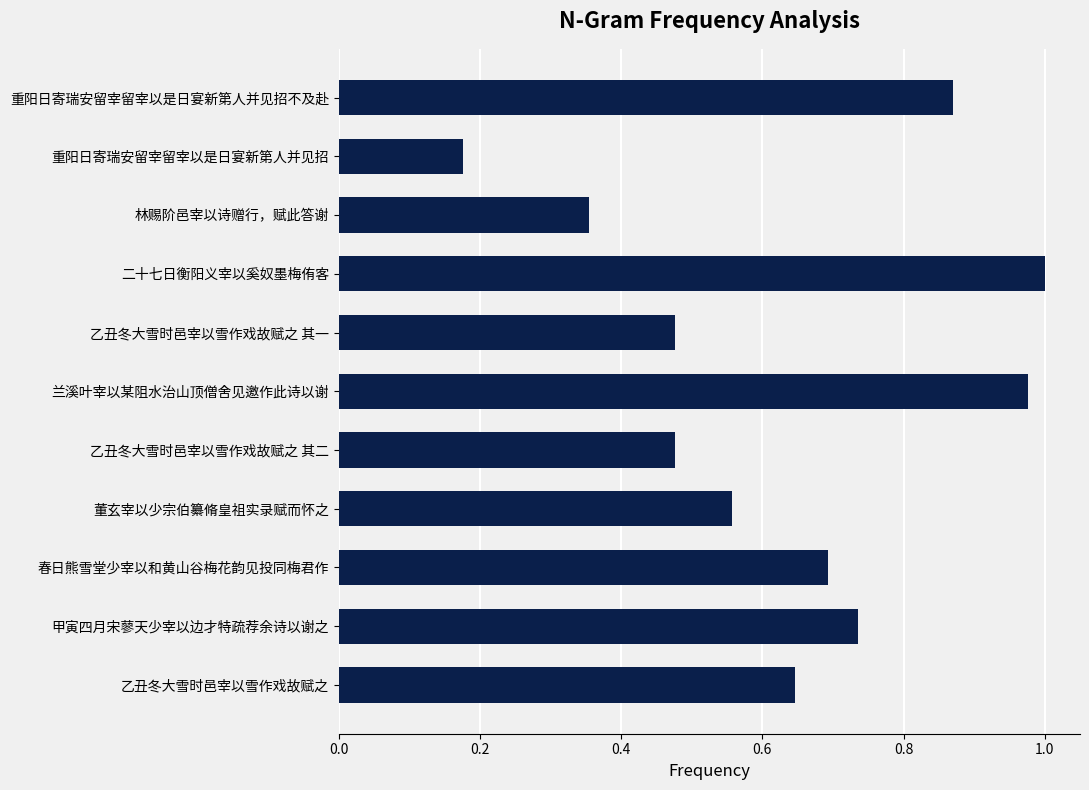

What is the sum of the values at 兰溪叶宰以某阻水治山顶僧舍见邀作此诗以谢 and 春日熊雪堂少宰以和黄山谷梅花韵见投同梅君作?

1.7